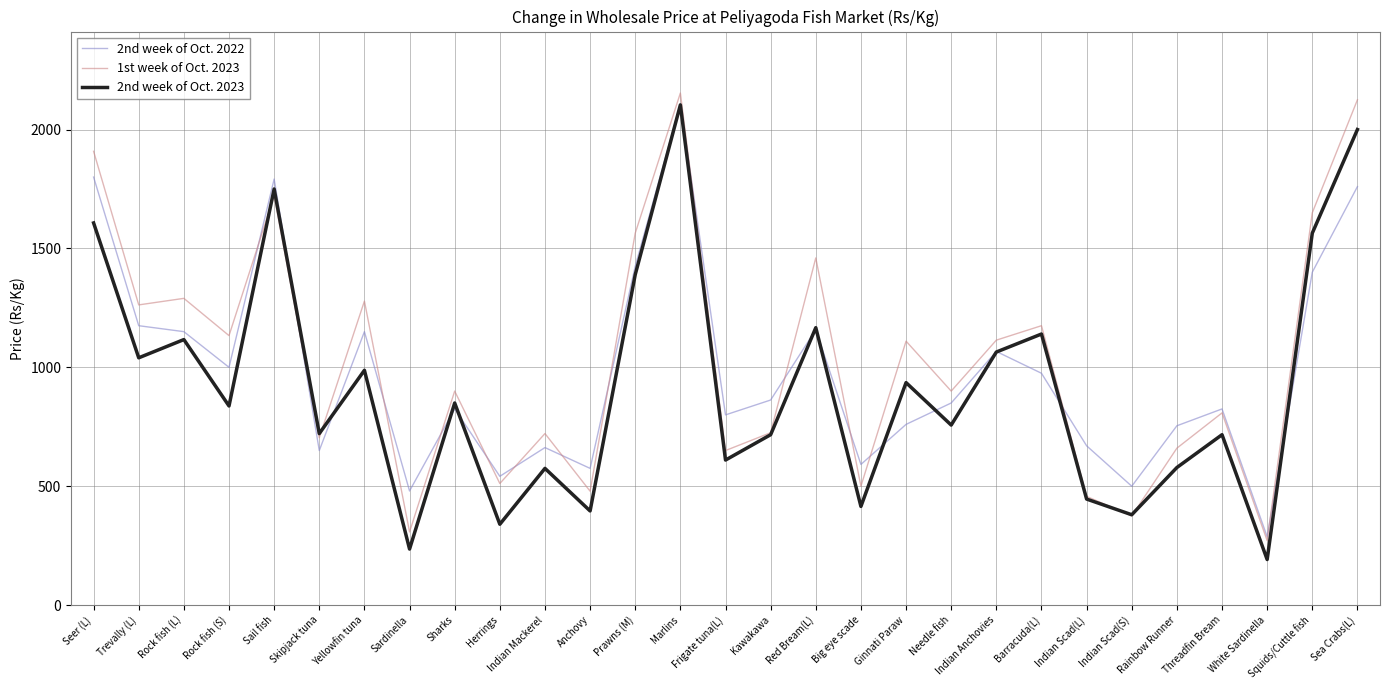

The 2nd week of Oct. 2022 series shows 500.0 at Indian Scad(S). True or false?

True